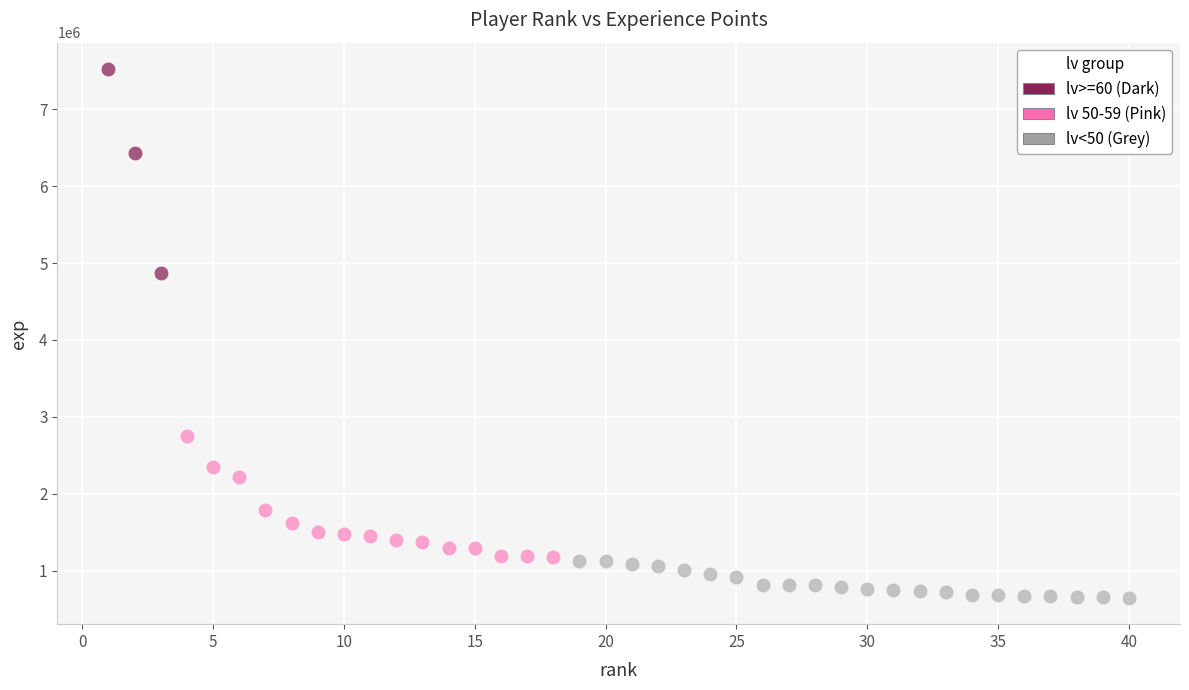

Which series contains the lowest Y value?

lv<50 (Grey)